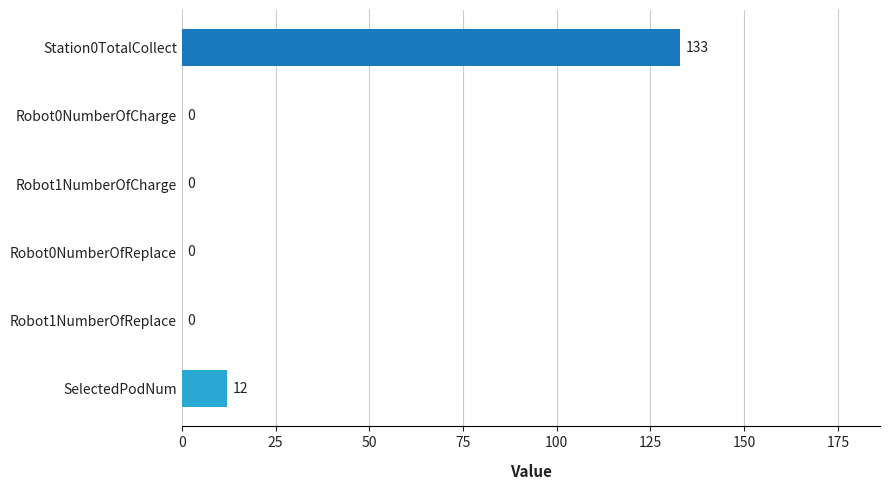

What is the greatest value displayed?

133